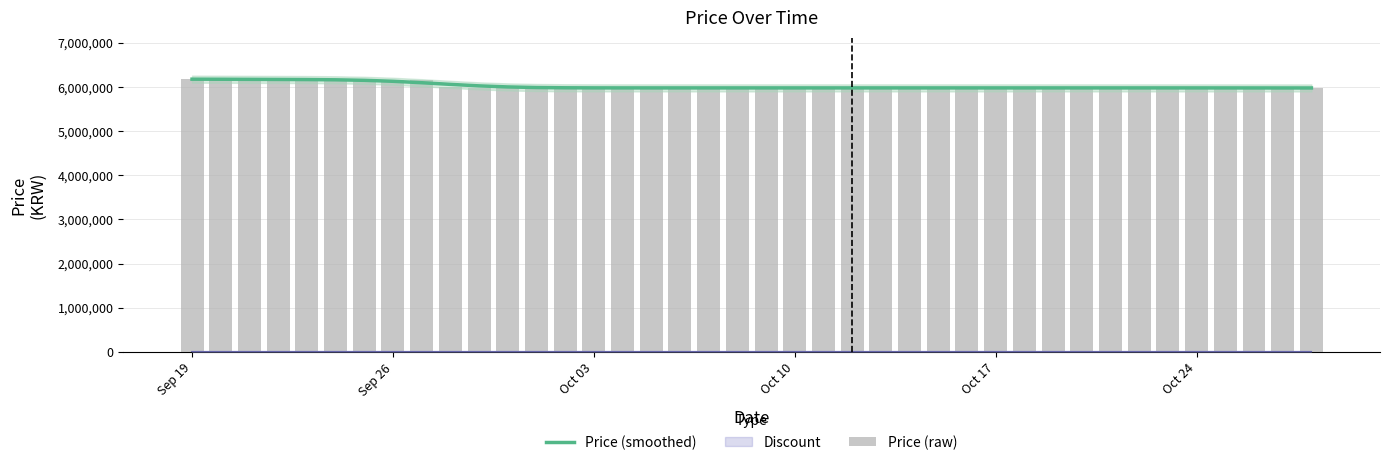

Which series has the largest range (max minus min)?

Price (raw)